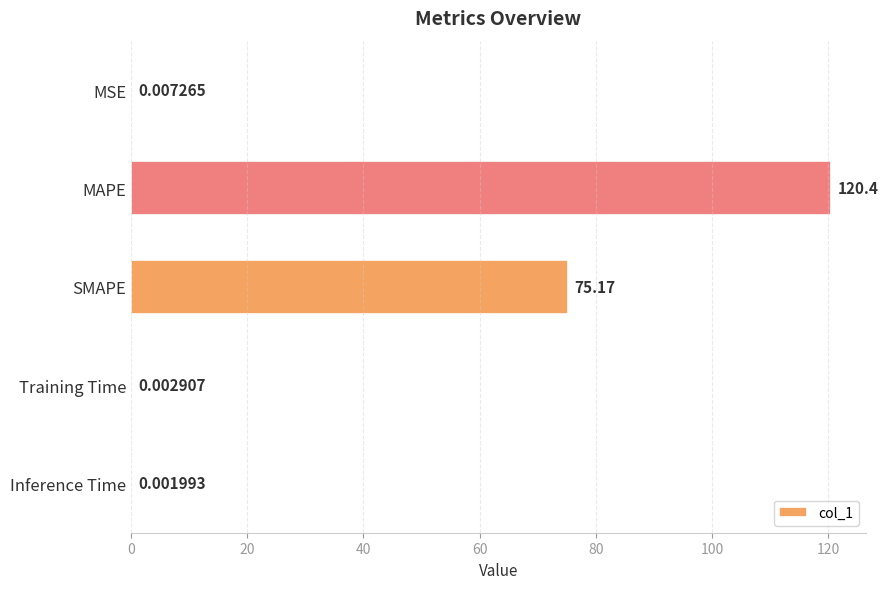

How many distinct data groups are displayed?

1